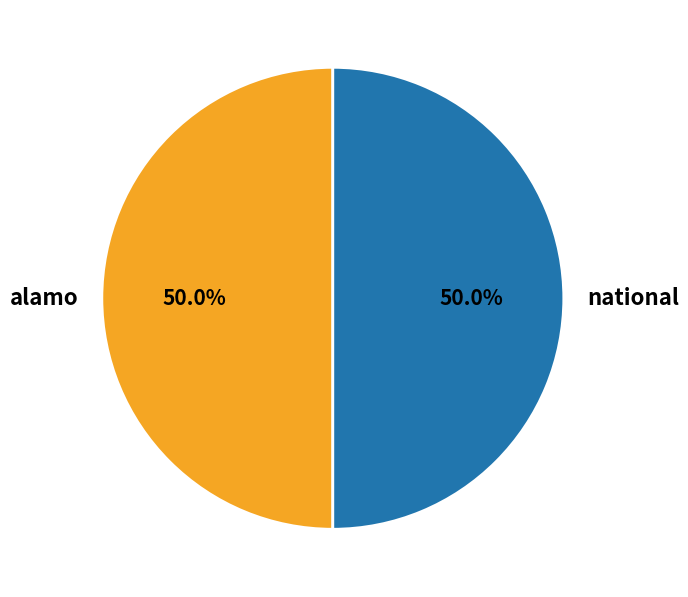

What percentage is the national slice, to the nearest percent?

50%